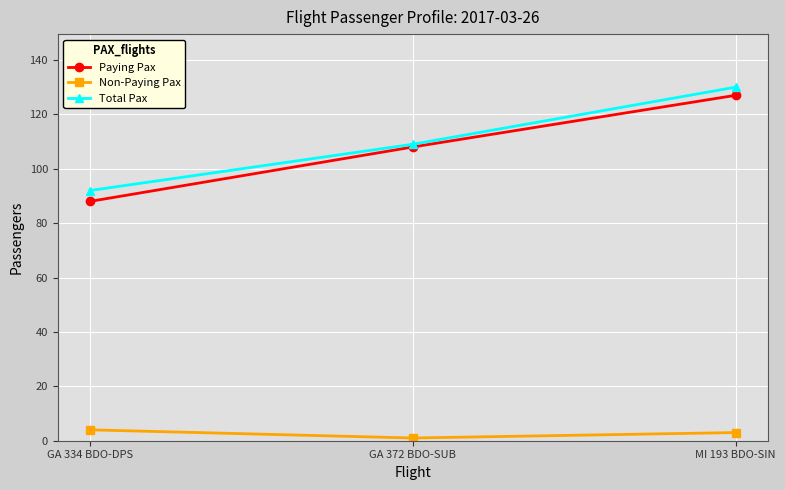

Reading right to left, transcribe all the data shown in this chart.

Paying Pax: MI 193 BDO-SIN=127	GA 372 BDO-SUB=108	GA 334 BDO-DPS=88
Non-Paying Pax: MI 193 BDO-SIN=3	GA 372 BDO-SUB=1	GA 334 BDO-DPS=4
Total Pax: MI 193 BDO-SIN=130	GA 372 BDO-SUB=109	GA 334 BDO-DPS=92